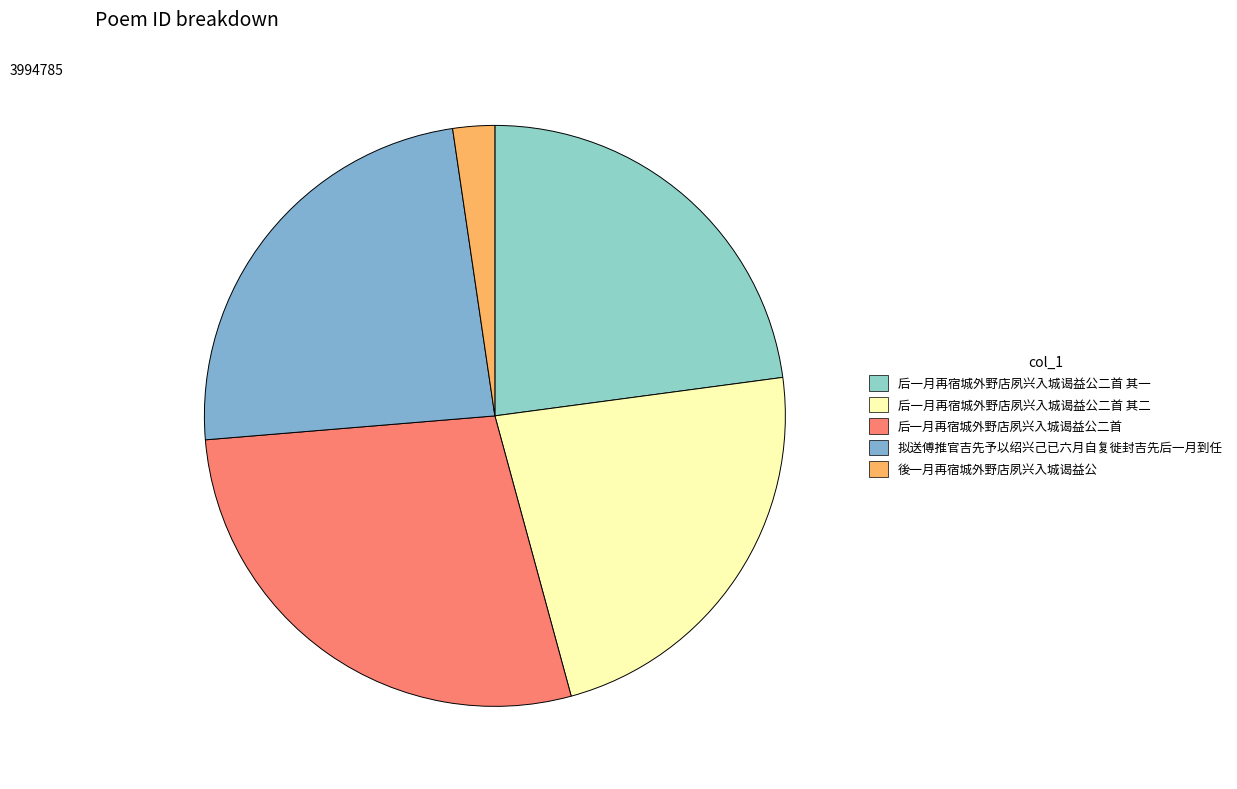

Does any single category account for the majority?

No